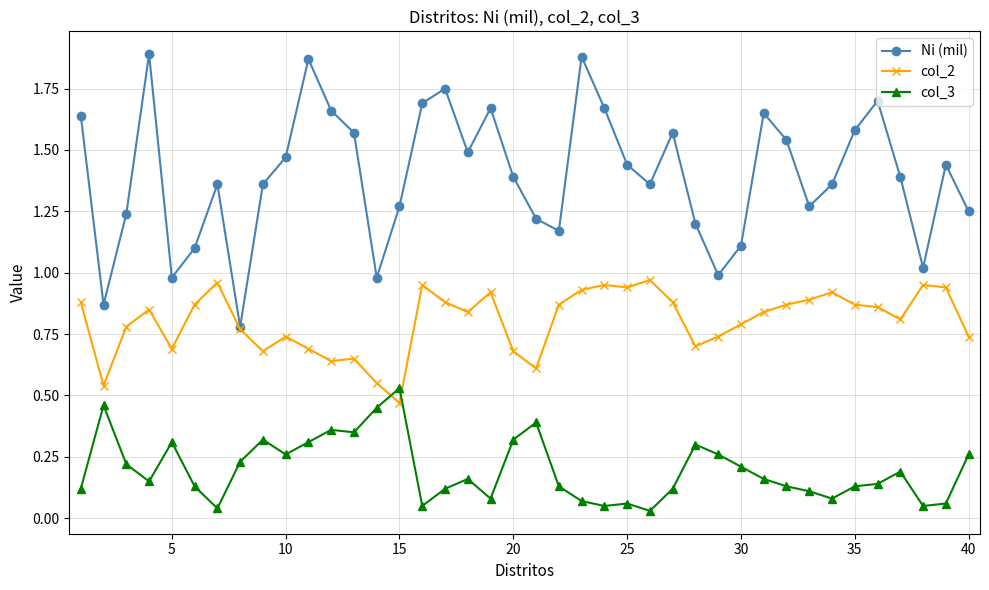

At how many categories does at least one series exceed 0?

40